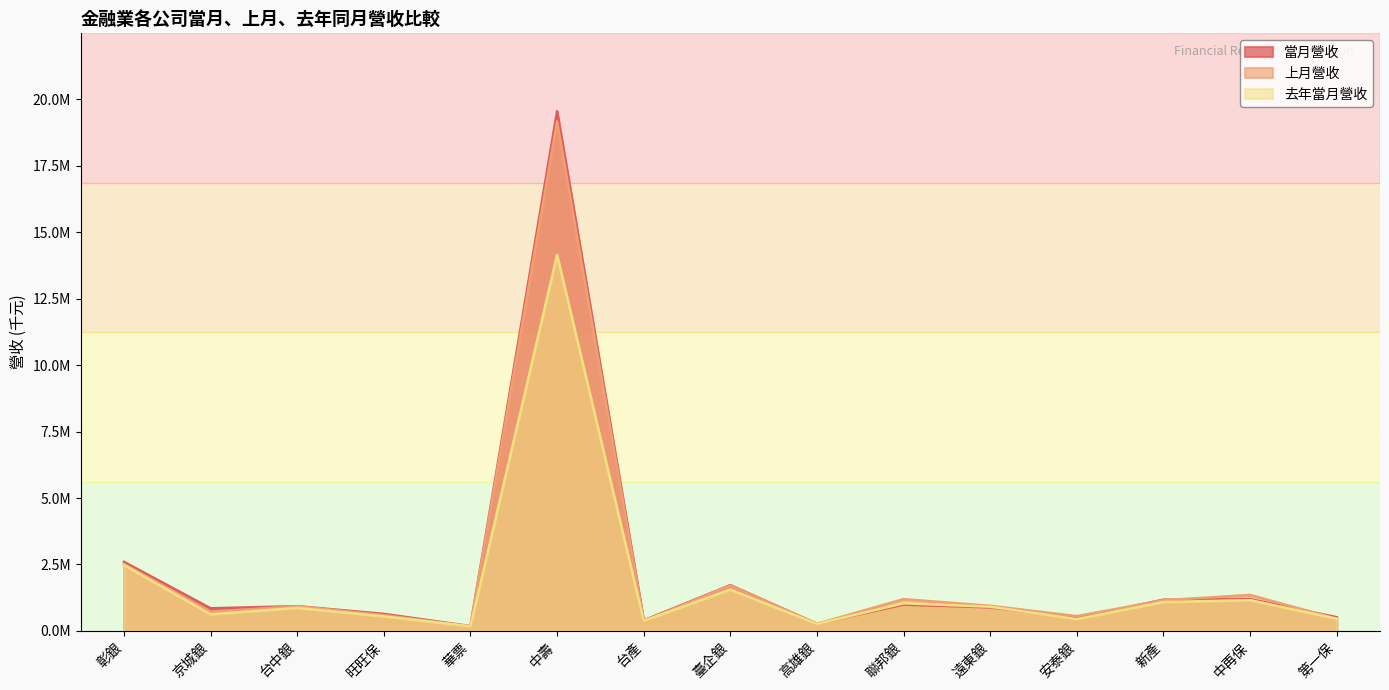

Which category has the lowest value across all series?

華票